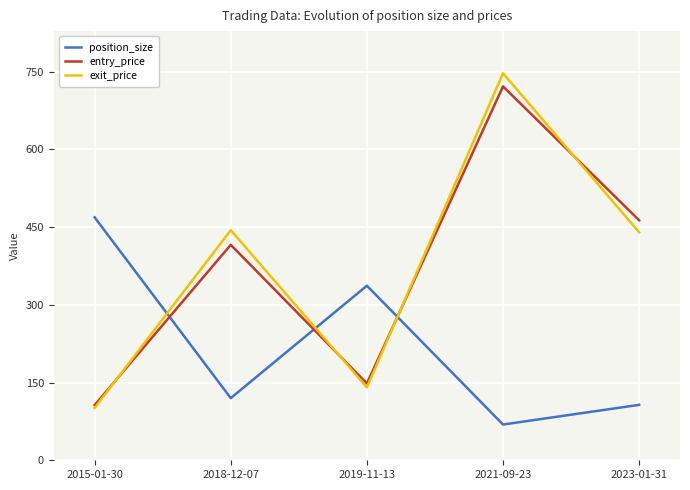

The value of entry_price at 2019-11-13 is 103.1. True or false?

False